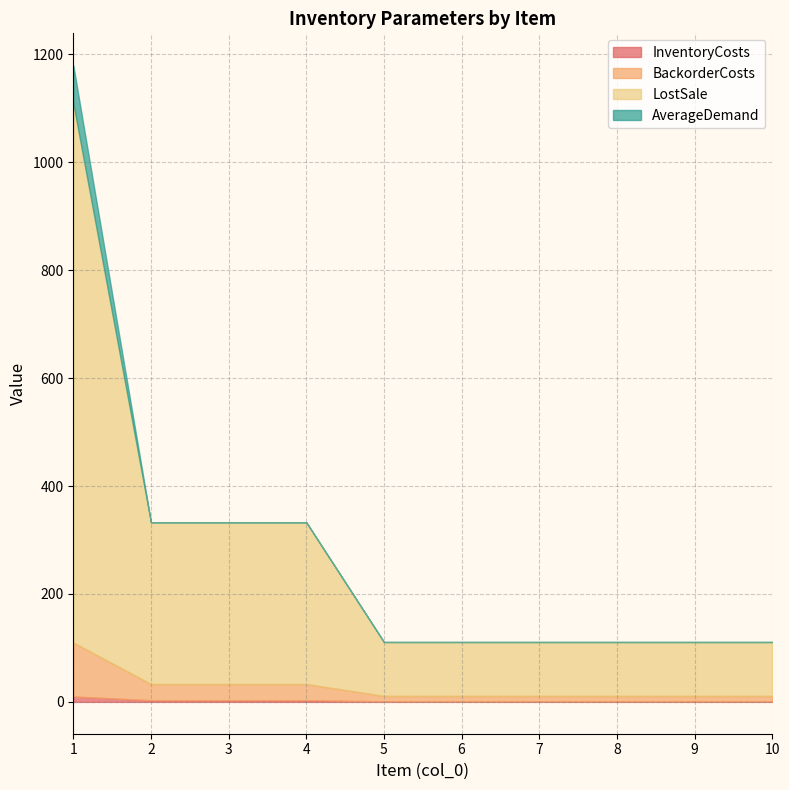

Rank the series by their maximum value, from highest to lowest.

LostSale, BackorderCosts, AverageDemand, InventoryCosts